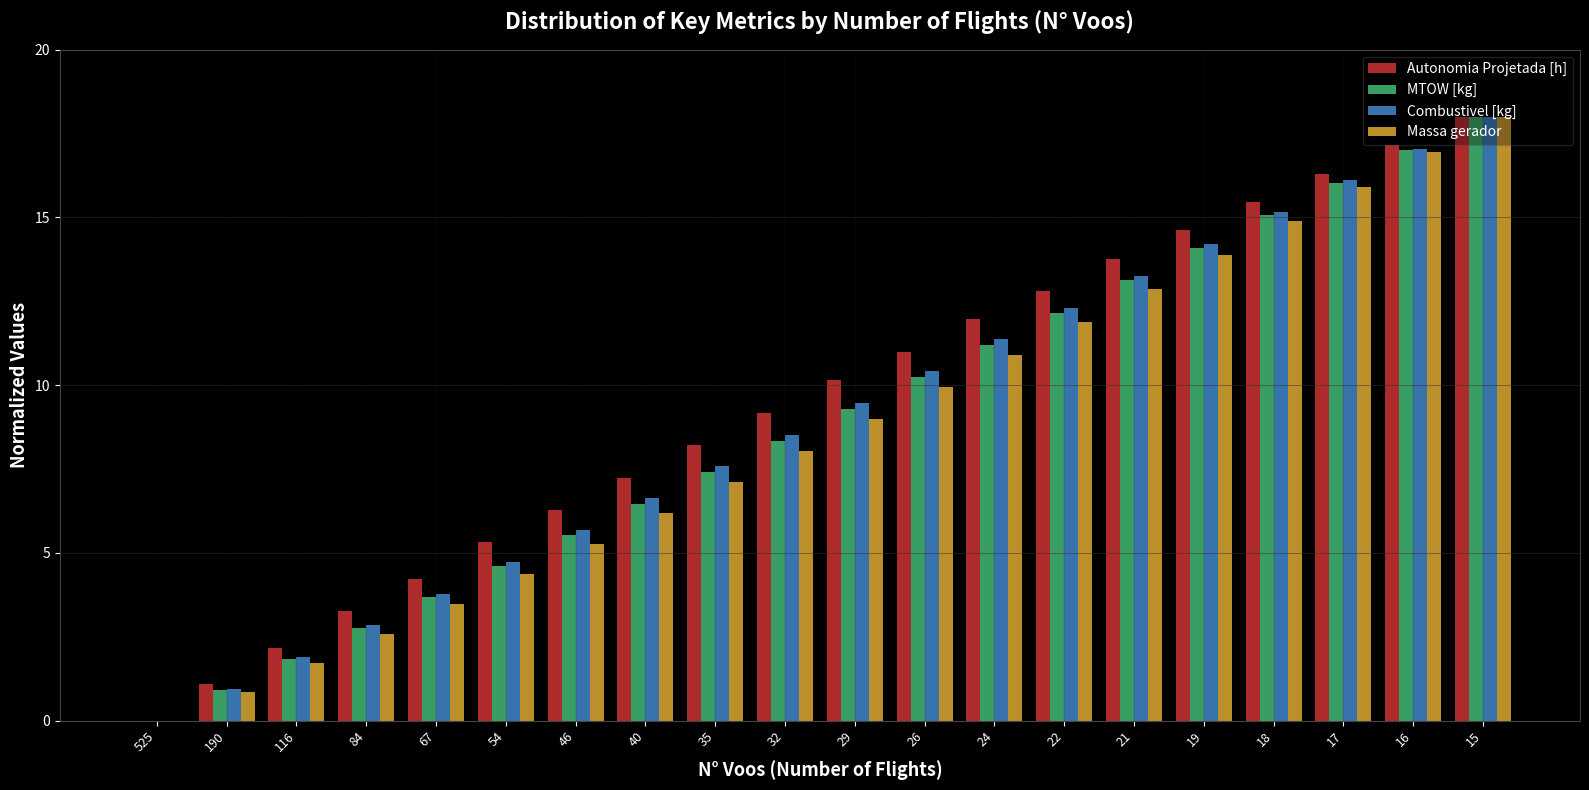

What are all the series names shown in the legend?

Autonomia Projetada [h], MTOW [kg], Combustivel [kg], Massa gerador